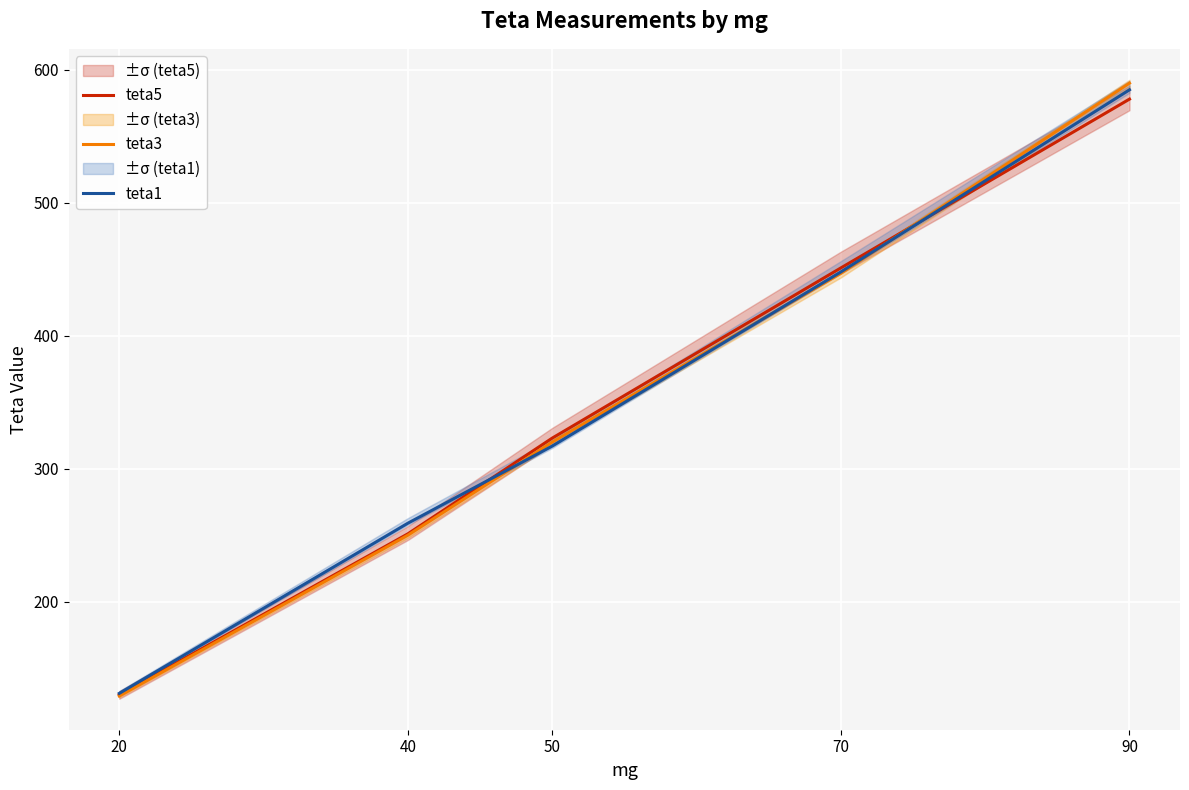

True or false: teta3 and teta1 intersect in this chart.

True